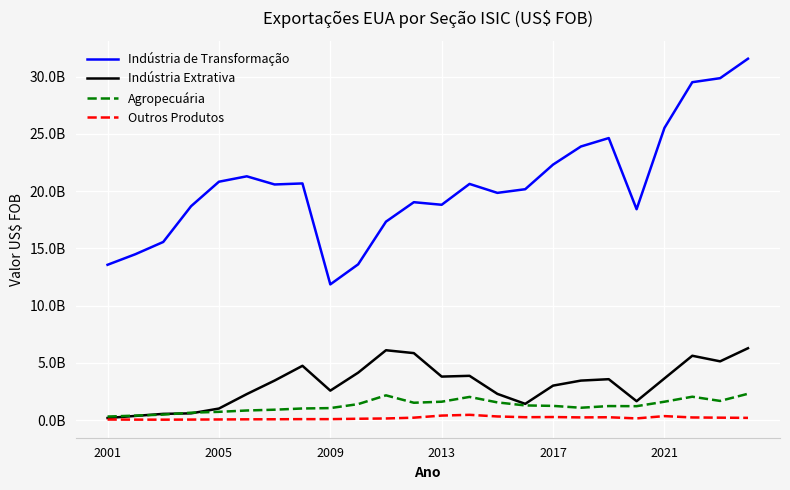

Does the chart have visible grid lines?

Yes